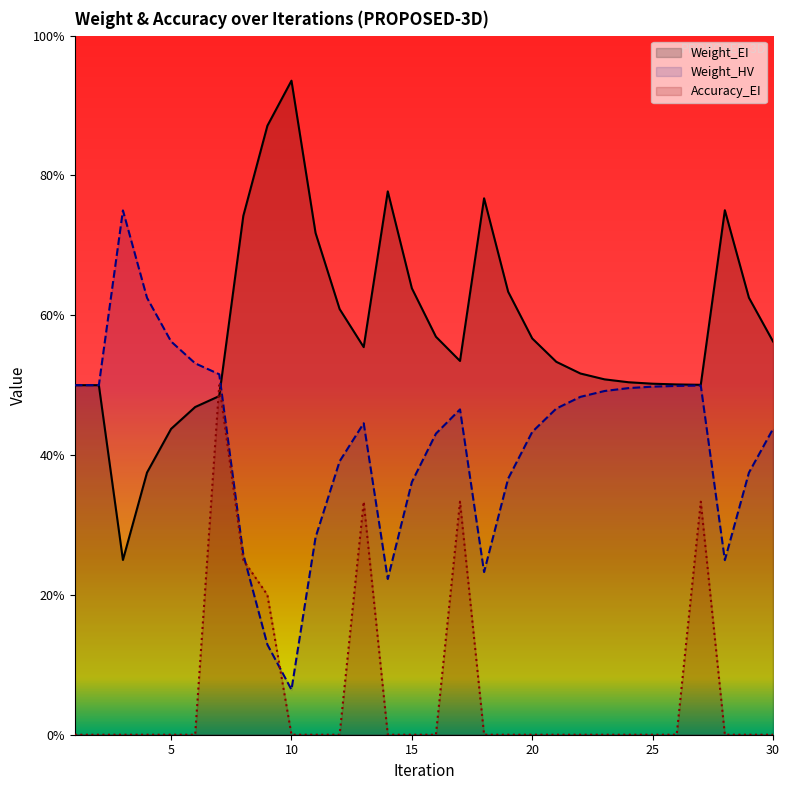

Where is the first local maximum for Weight_HV?

3